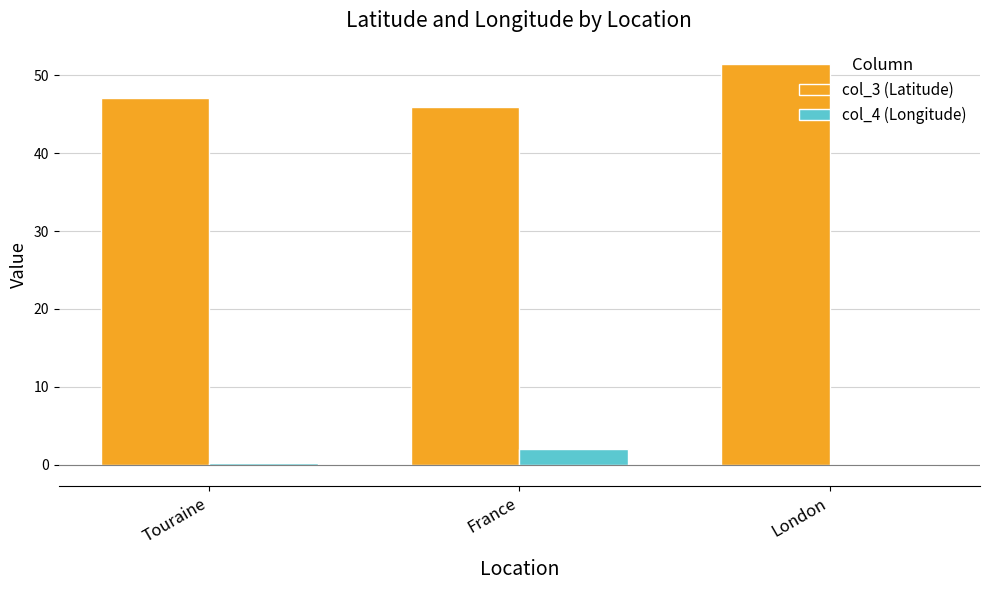

What is the sum of all col_4 (Longitude) values?

2.1